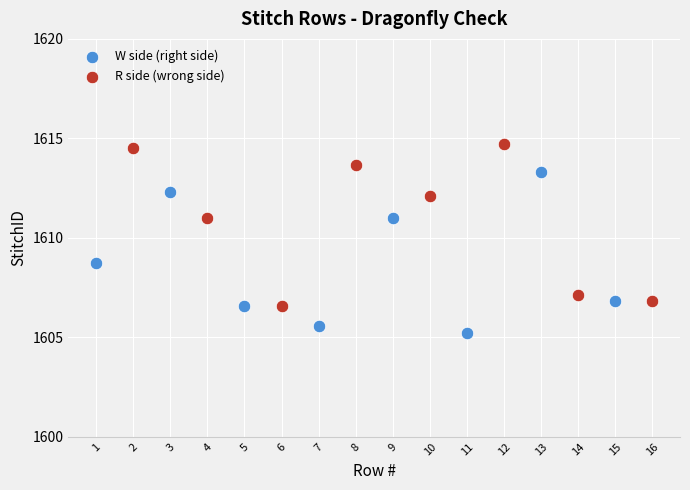

Which series contains the highest Y value?

R side (wrong side)